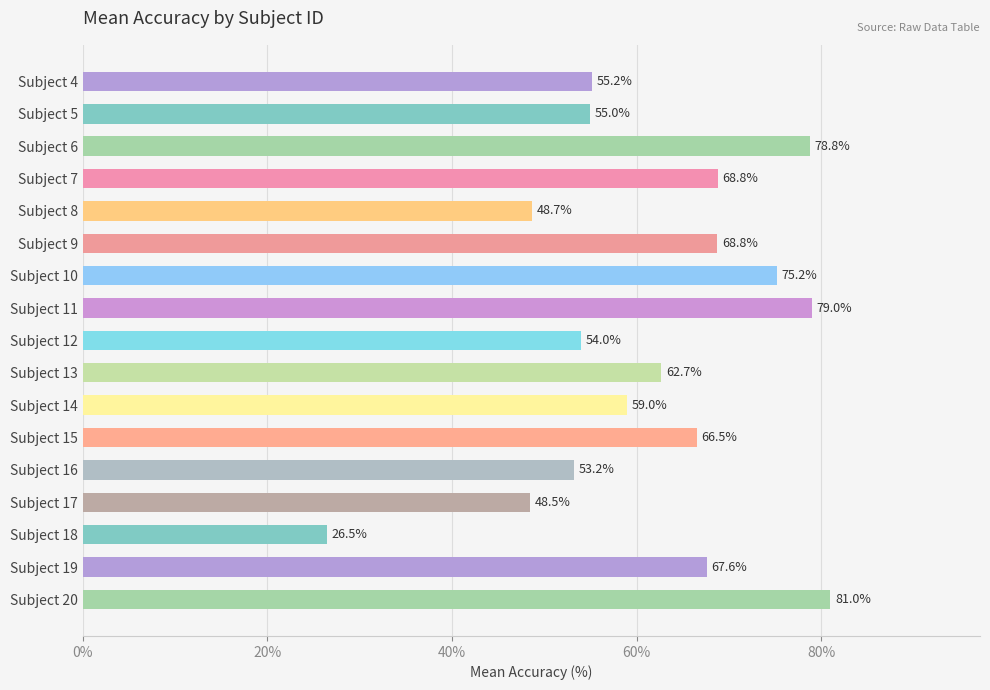

At which category does the chart reach its peak across all series?

Subject 20